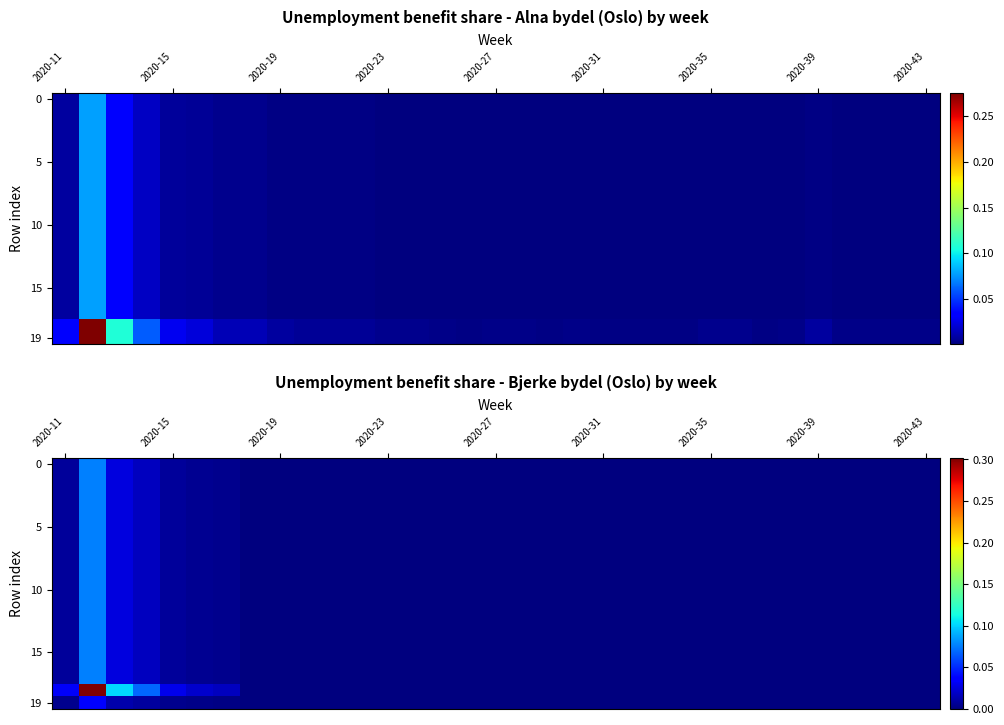

Between 29 and 15, which is larger?

29